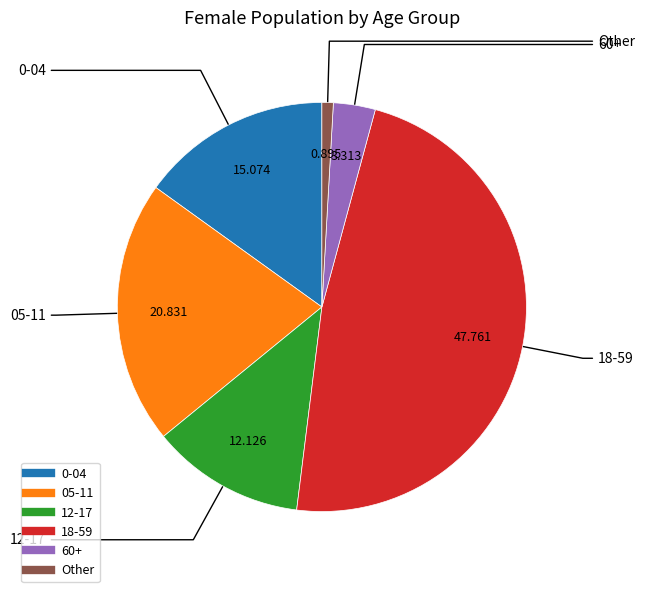

True or false: 05-11 accounts for 21% of the total.

True